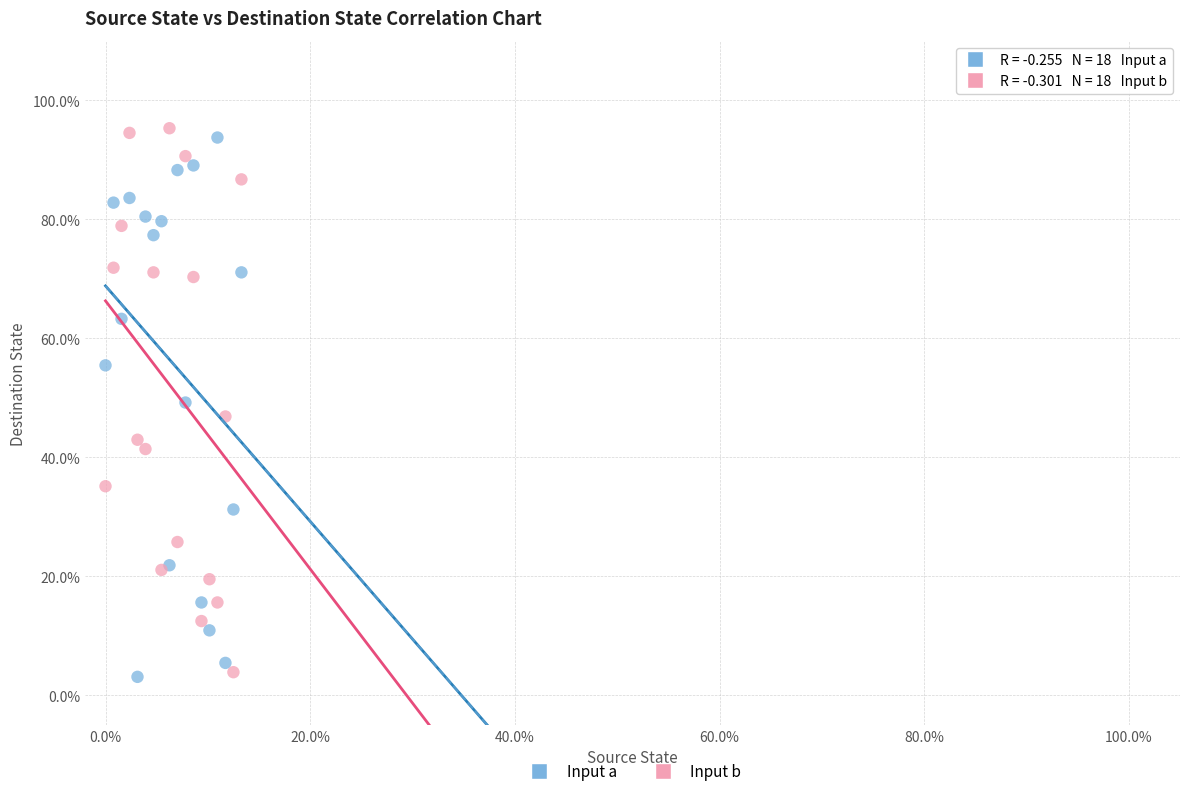

What are all the series names shown in the legend?

Input a, Input b